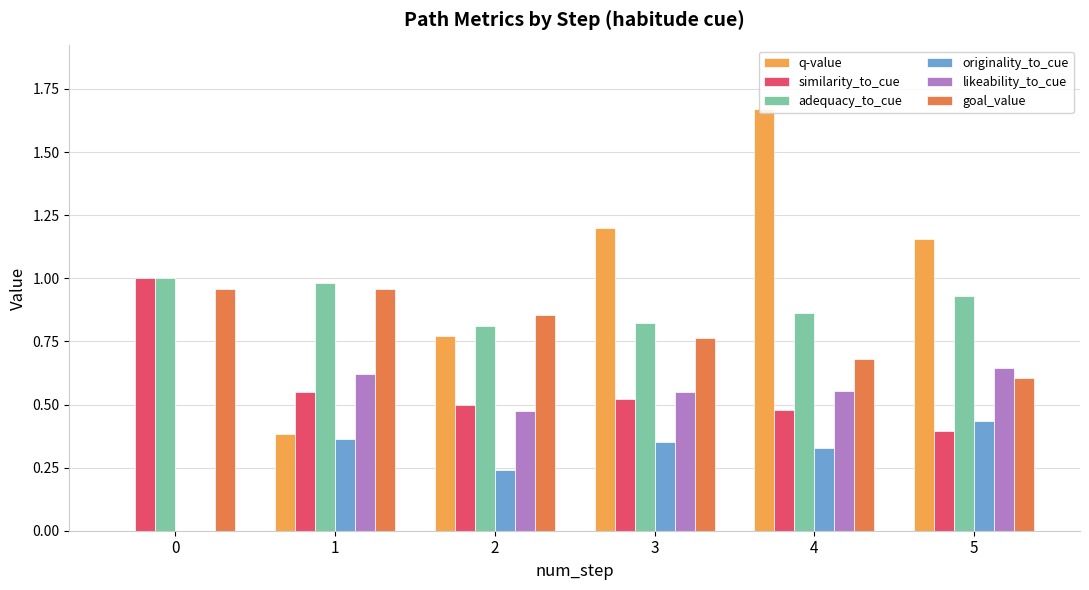

The goal_value series shows 0.4 at 4. True or false?

False